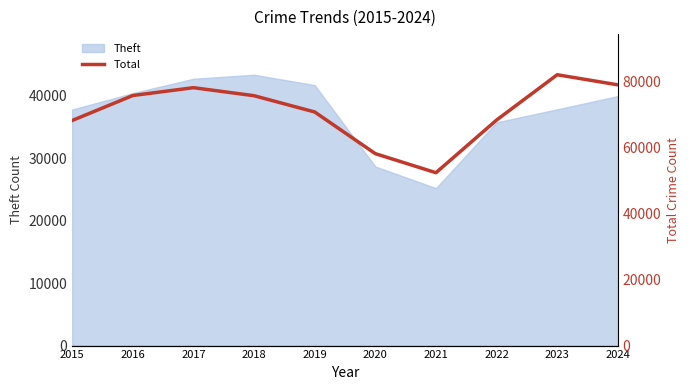

True or false: there are more than 1 points higher than both neighbors.

True